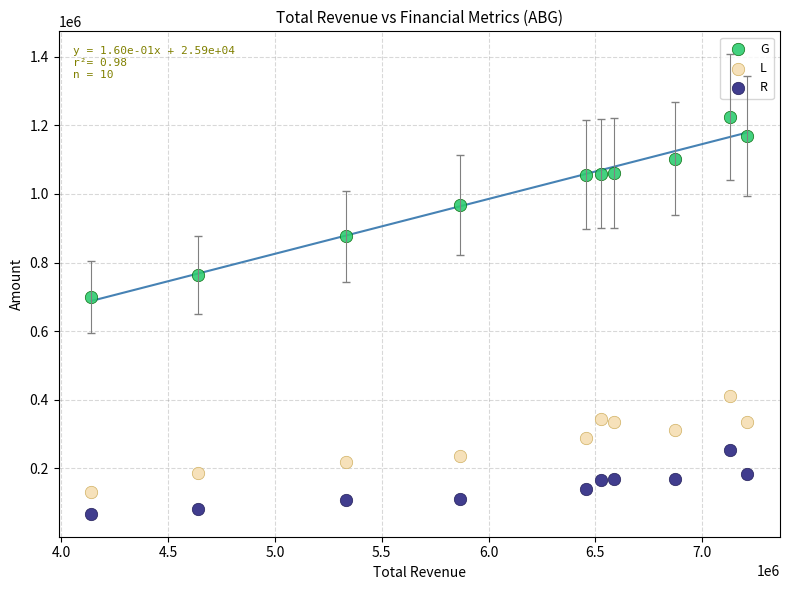

What is the X range (max minus min) for the scatter plot?

3068900